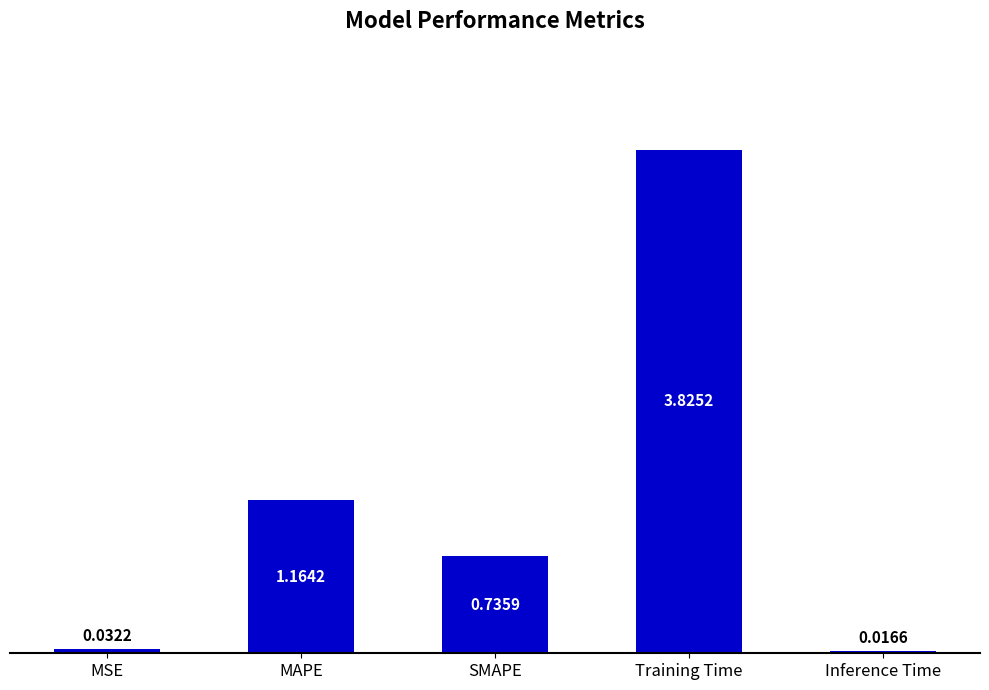

At which category does the chart reach its peak across all series?

Training Time